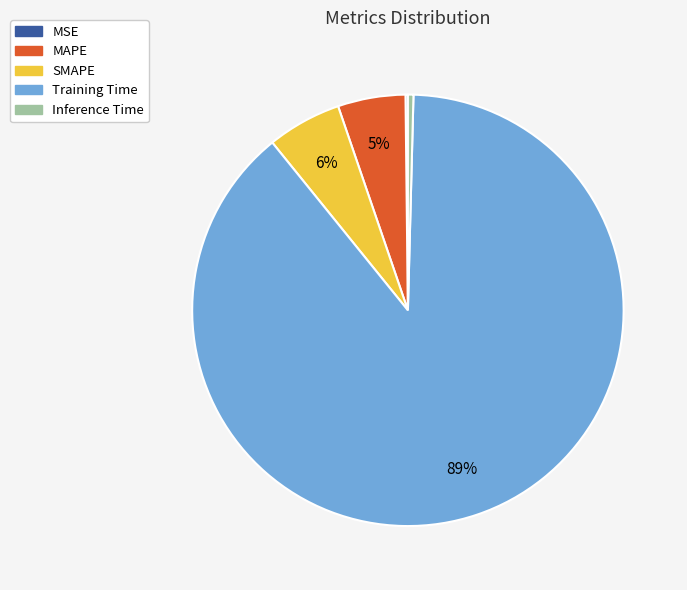

To the nearest percent, what is the difference between the largest and smallest slice percentages?

89%